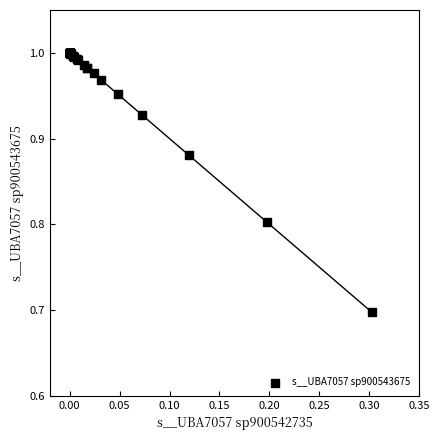

What Y value in the scatter plot is closest to 0?

0.7